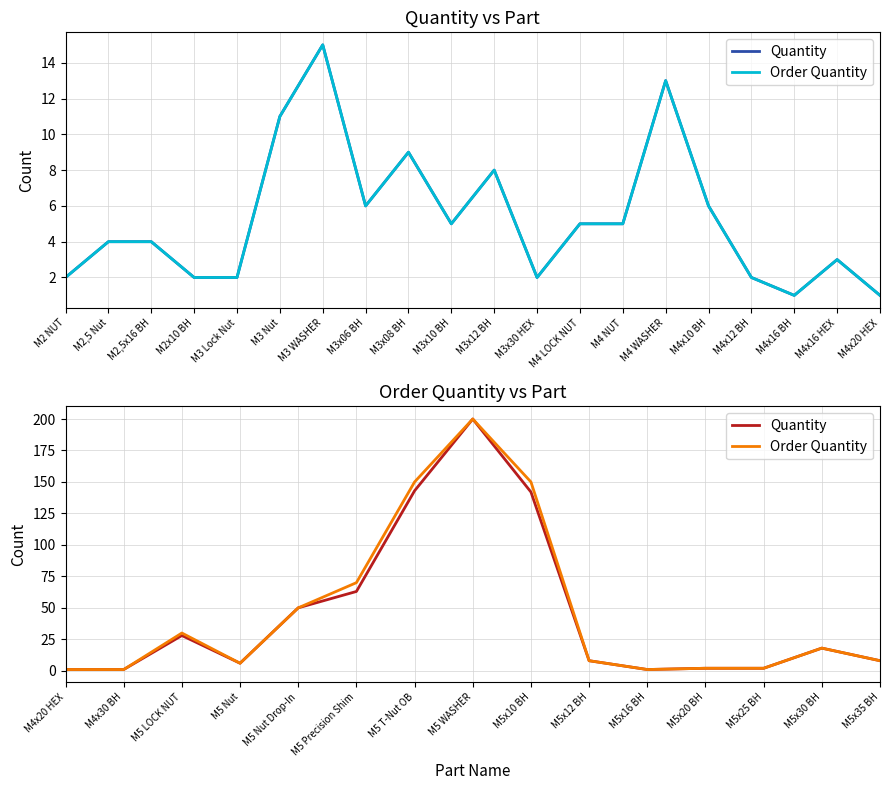

True or false: Order Quantity and Quantity intersect in this chart.

False